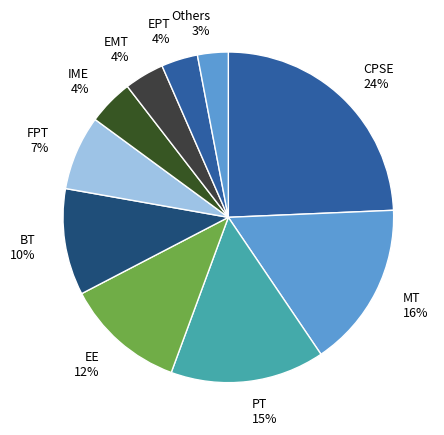

Which slice is the largest?

CPSE